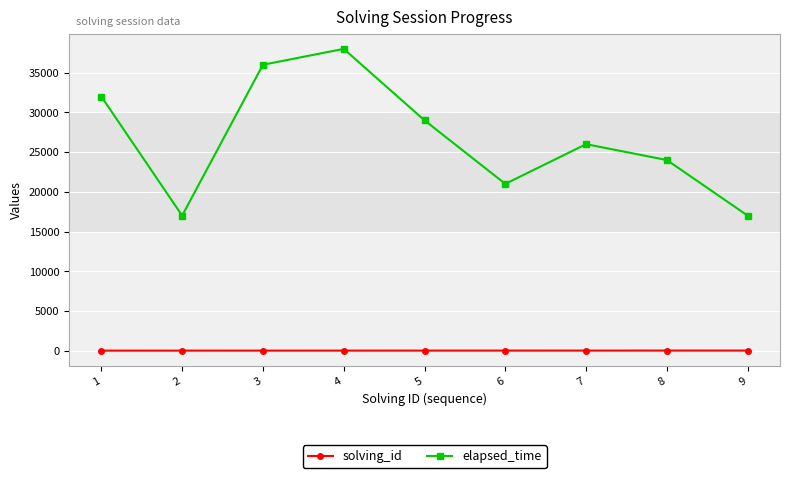

What is the total value across all series at 9?

17009